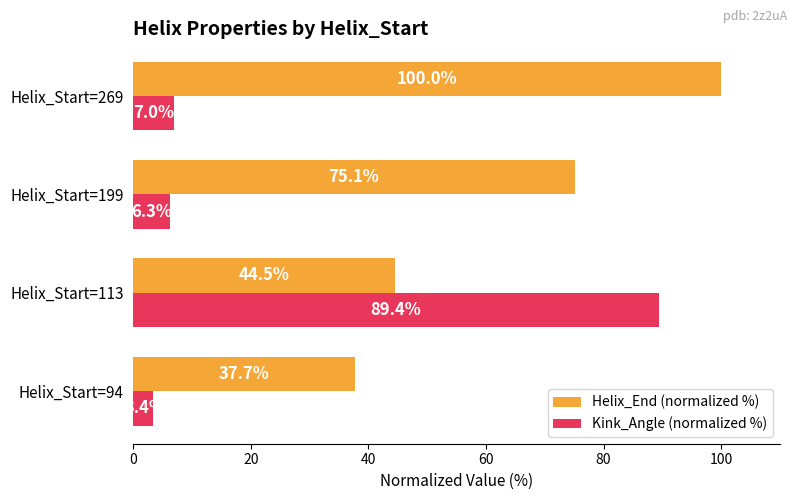

Rank the series at Helix_Start=94 from highest to lowest value.

Helix_End (normalized %), Kink_Angle (normalized %)